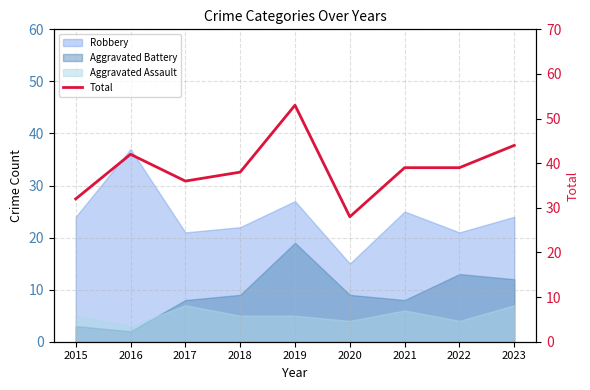

Rank the categories by value from lowest to highest.

2020, 2015, 2017, 2018, 2021, 2022, 2016, 2023, 2019